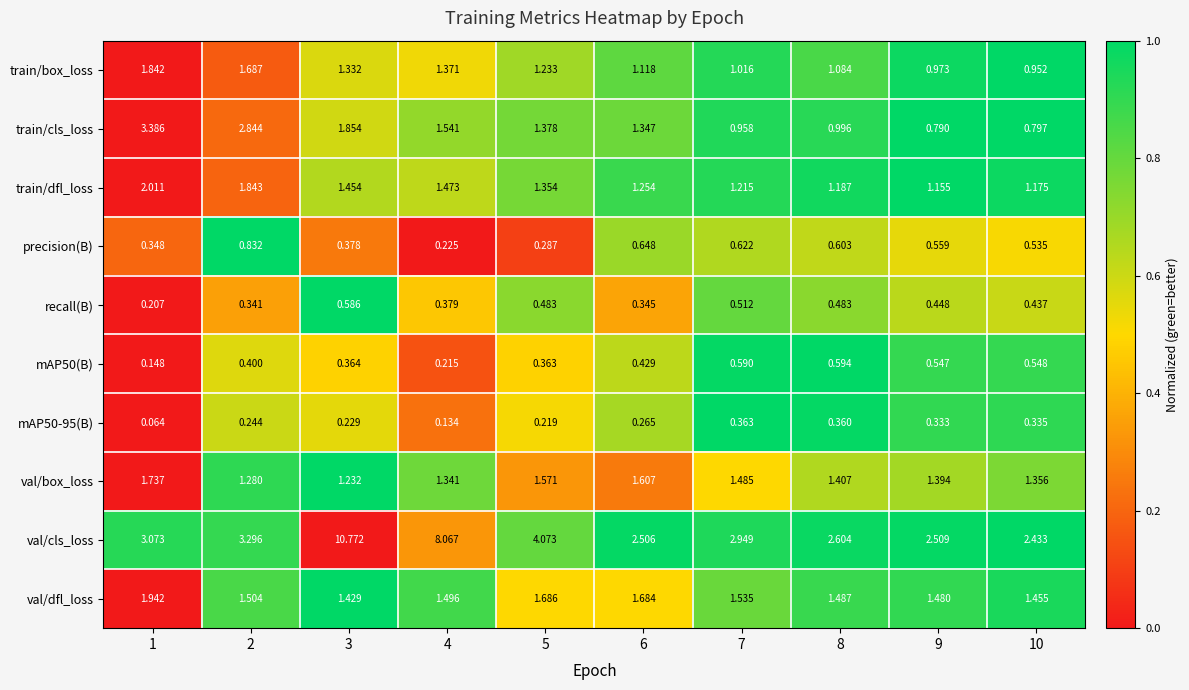

Which series has the largest range (max minus min)?

val/cls_loss